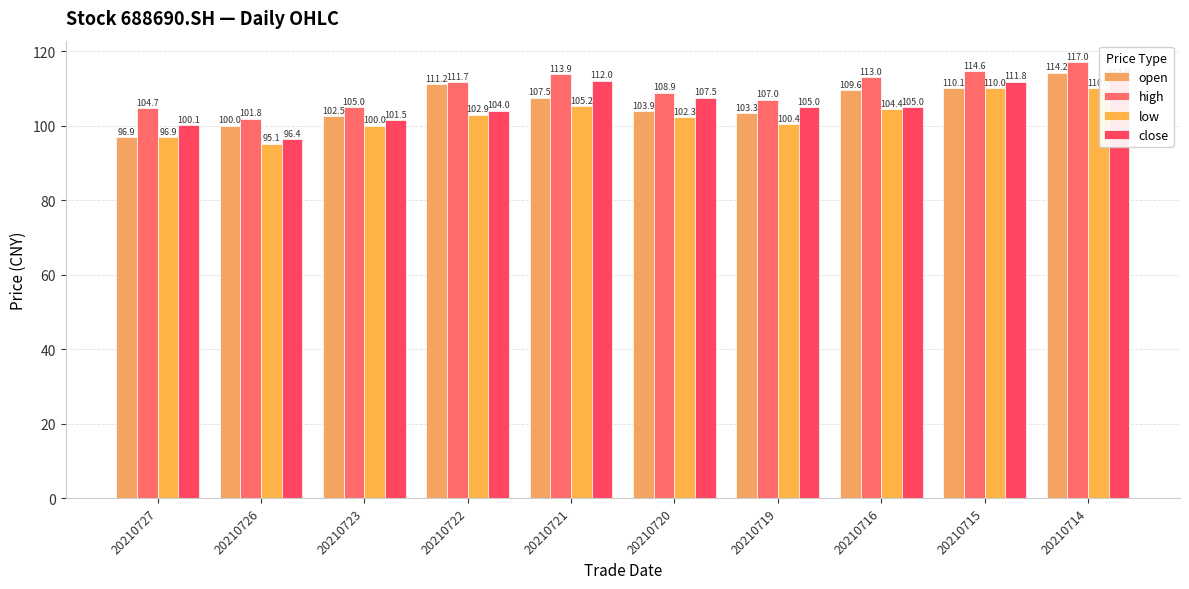

Reading right to left, extract all data points from this chart.

open: 20210714=114.2	20210715=110.1	20210716=109.6	20210719=103.3	20210720=103.9	20210721=107.5	20210722=111.2	20210723=102.5	20210726=100.0	20210727=96.9
high: 20210714=117.0	20210715=114.6	20210716=113.0	20210719=107.0	20210720=108.9	20210721=113.9	20210722=111.7	20210723=105.0	20210726=101.8	20210727=104.7
low: 20210714=110.0	20210715=110.0	20210716=104.4	20210719=100.4	20210720=102.3	20210721=105.2	20210722=102.9	20210723=100.0	20210726=95.1	20210727=96.9
close: 20210714=112.8	20210715=111.8	20210716=105.0	20210719=105.0	20210720=107.5	20210721=112.0	20210722=104.0	20210723=101.5	20210726=96.4	20210727=100.1